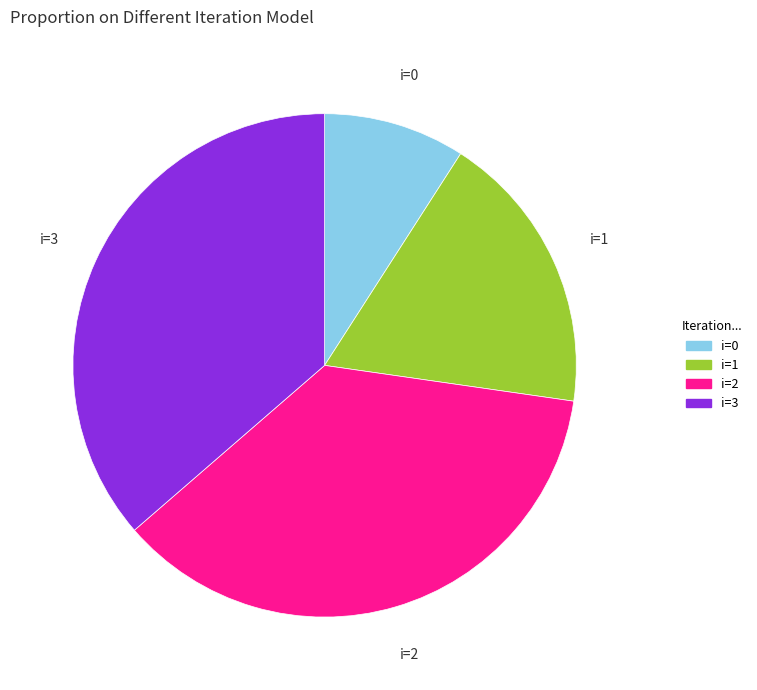

Combined, do i=3 and i=0 account for over 50%?

No